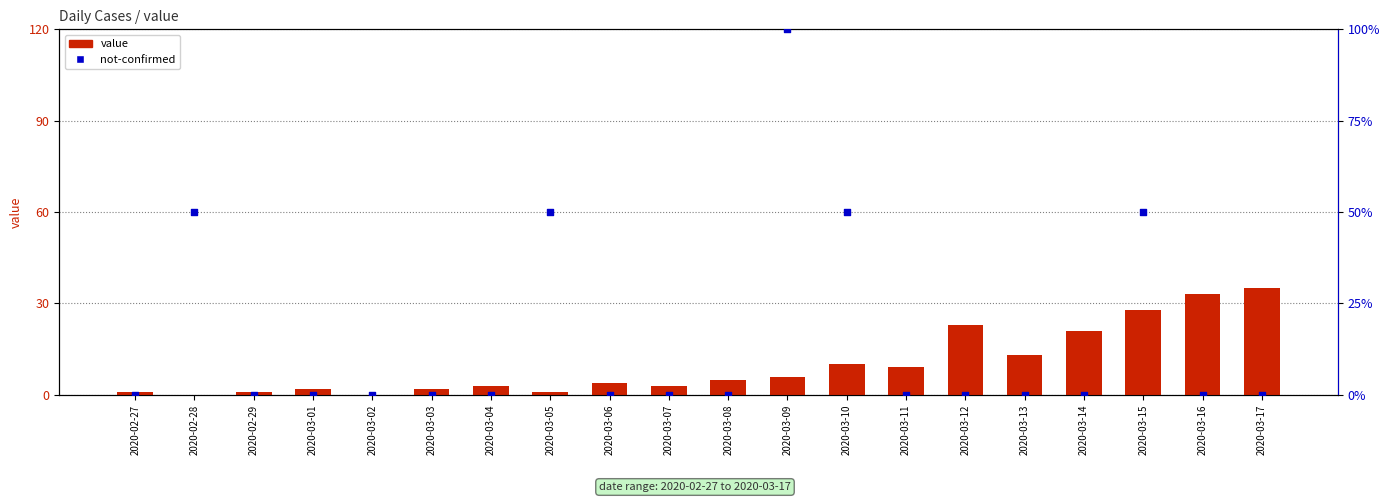

Which series reaches the maximum Y coordinate?

not-confirmed